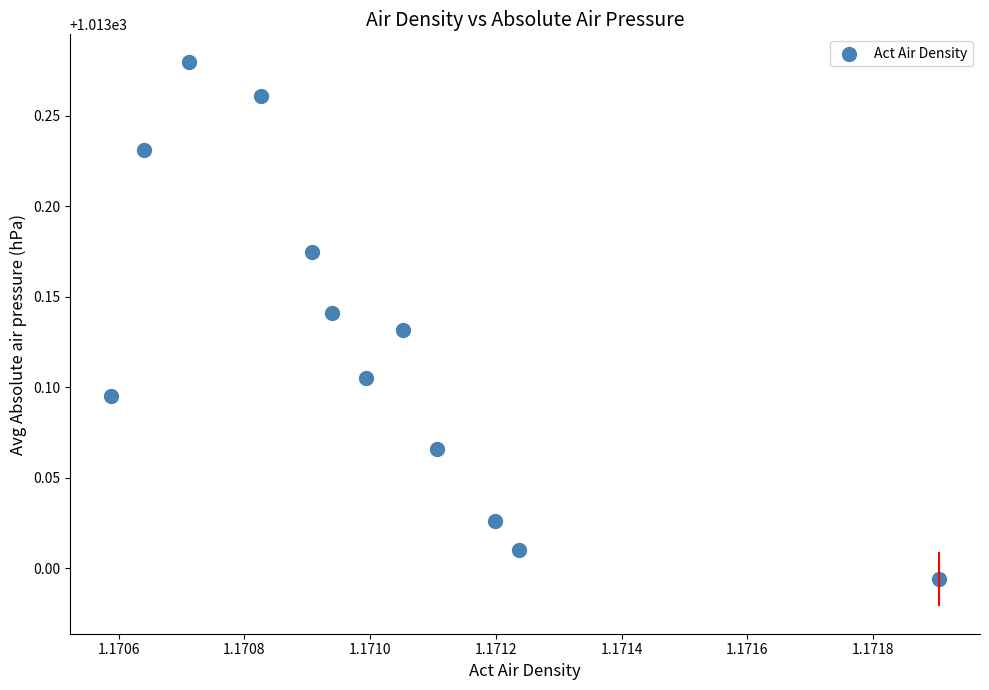

What is the range of Y values (max minus min)?

0.3